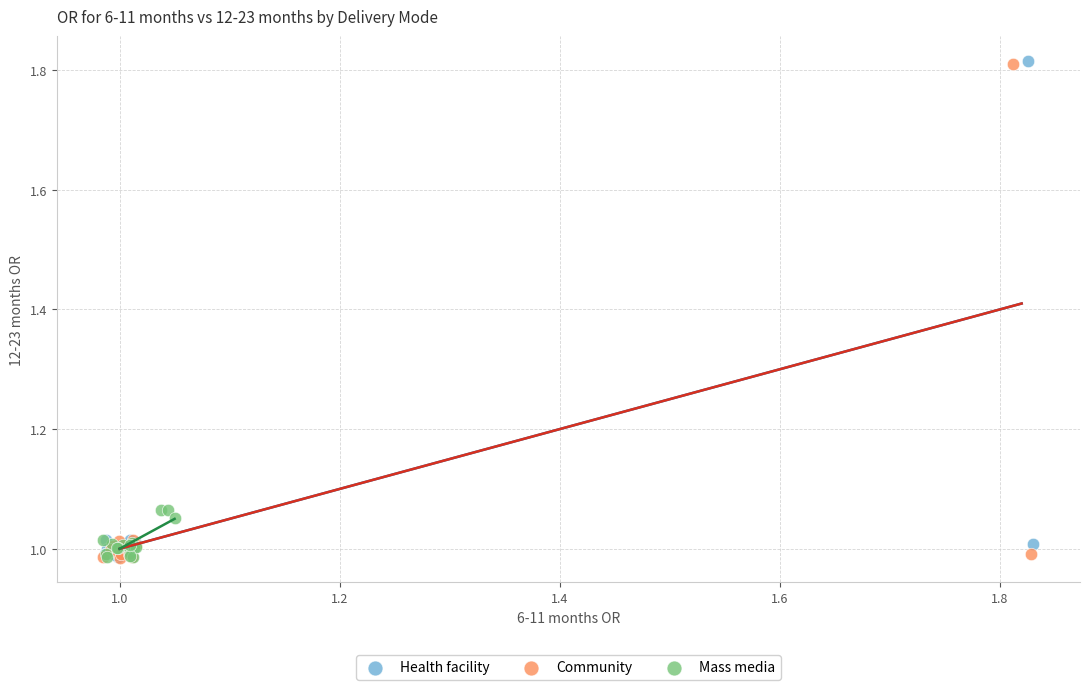

What are all the series names shown in the legend?

Health facility, Community, Mass media